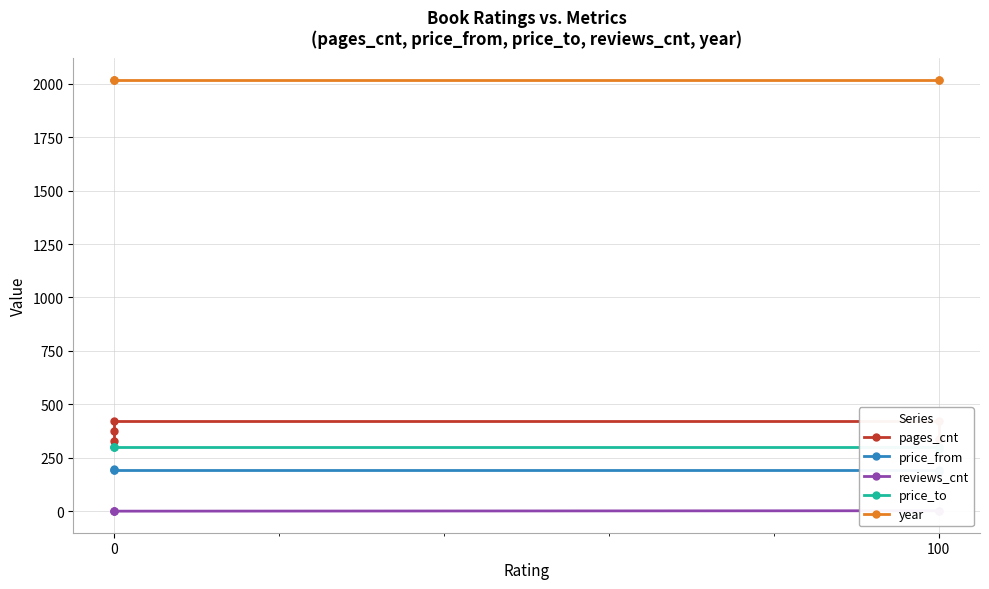

How many reviews_cnt values are between 0 and 2?

5